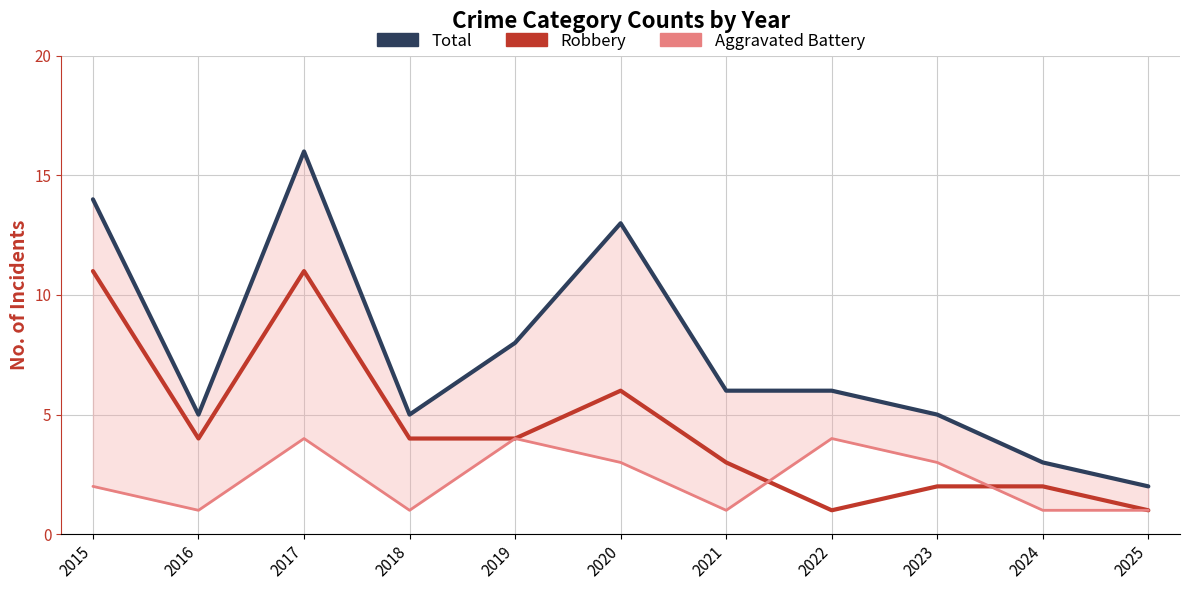

In Aggravated Battery, how many points are higher than both neighbors (excluding endpoints)?

3